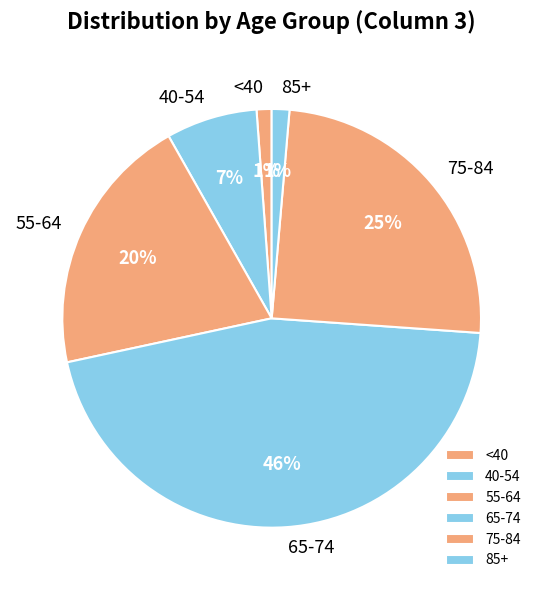

The 65-74 slice represents 55% of the pie. True or false?

False